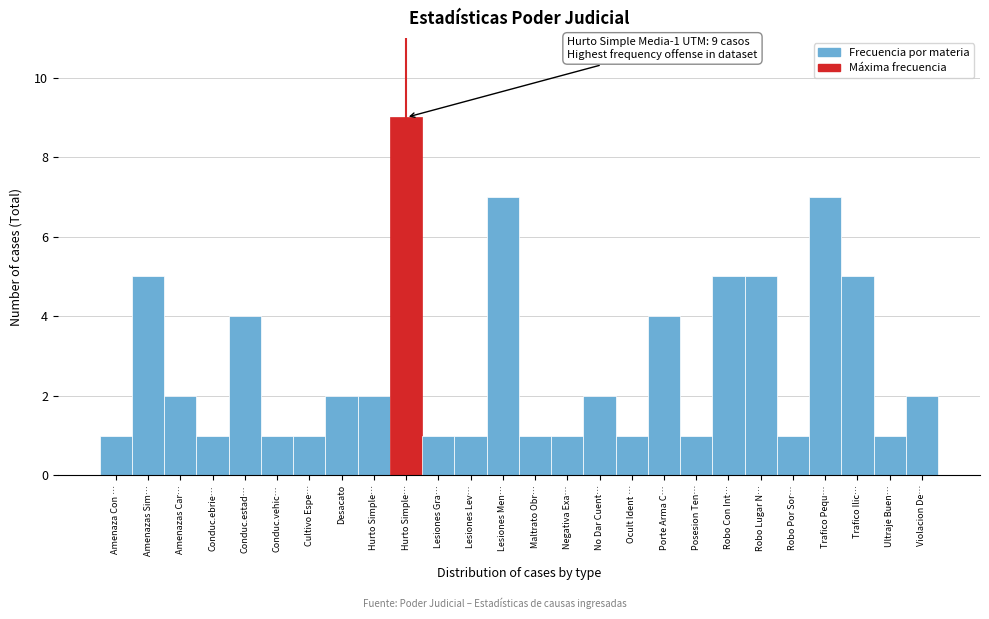

How many categories are shown in the chart?

26